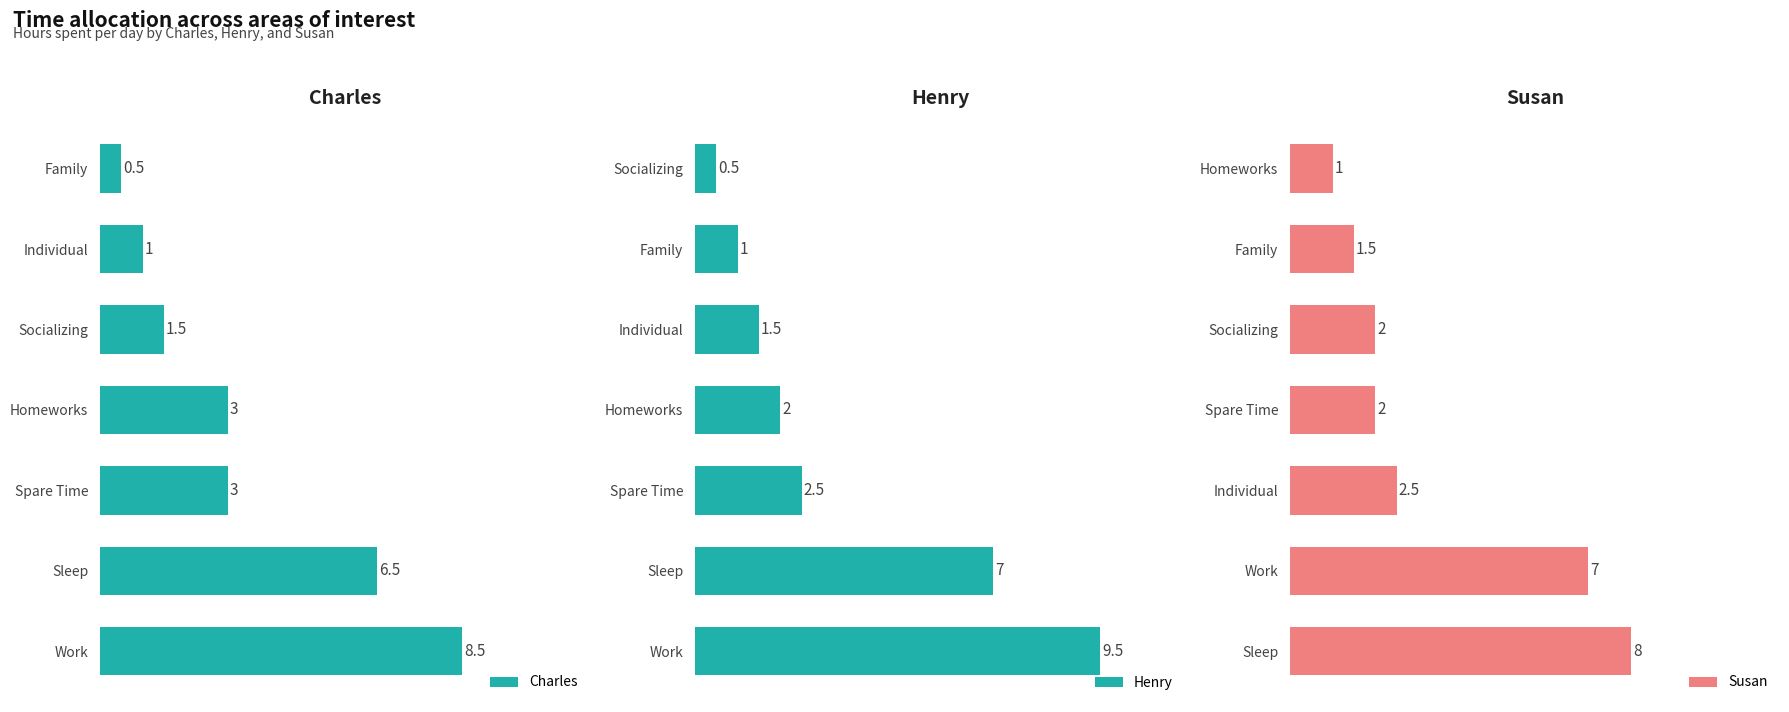

List the labels in order of Susan value, largest first.

6, 5, 4, 2, 3, 1, 0